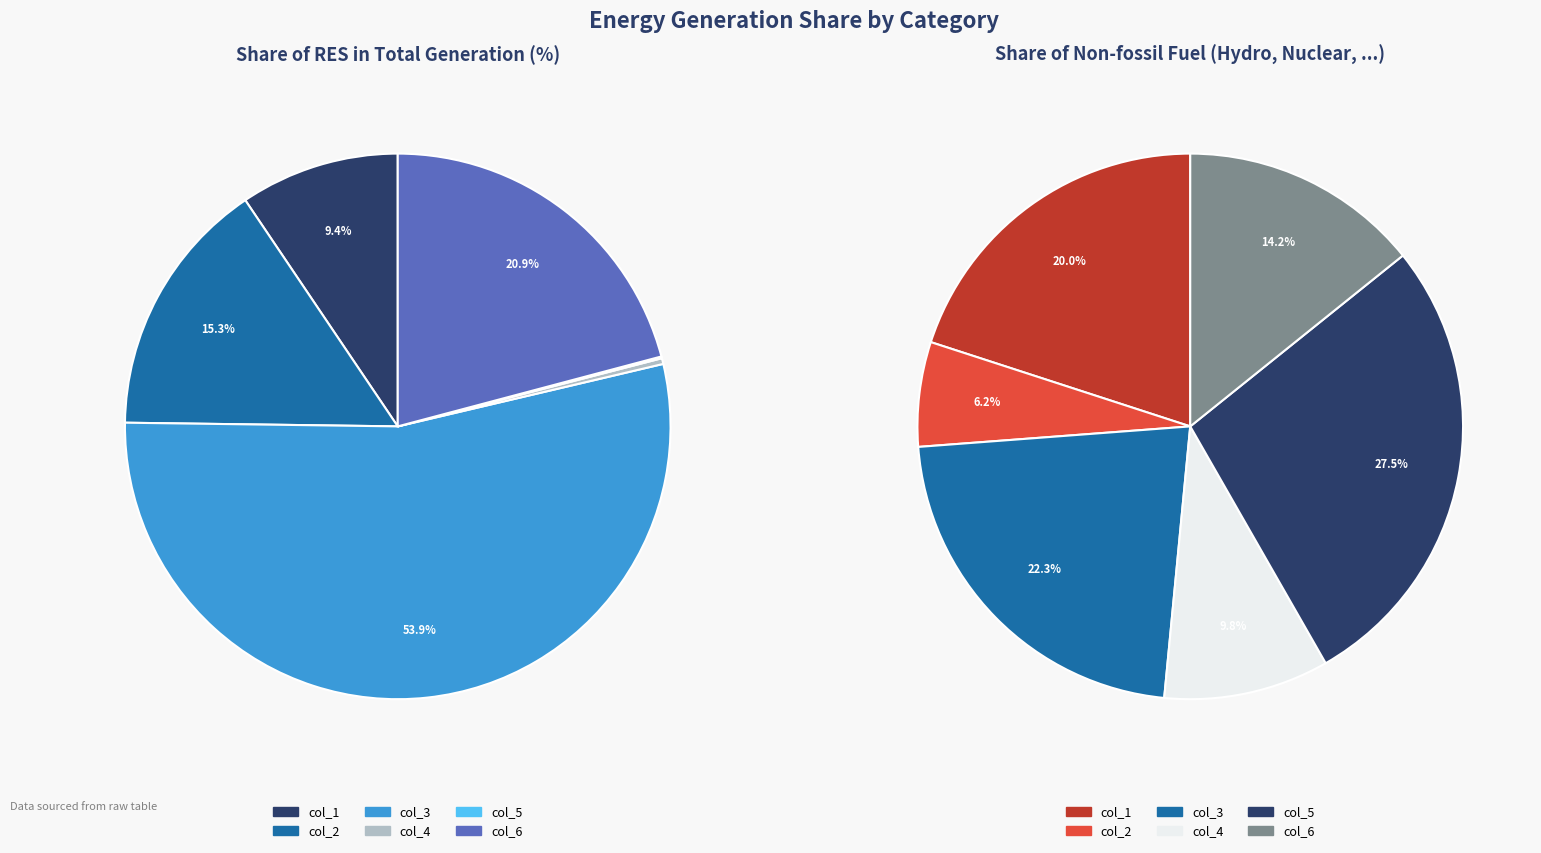

Does Non-fossil col_6 represent more than half of the total?

No